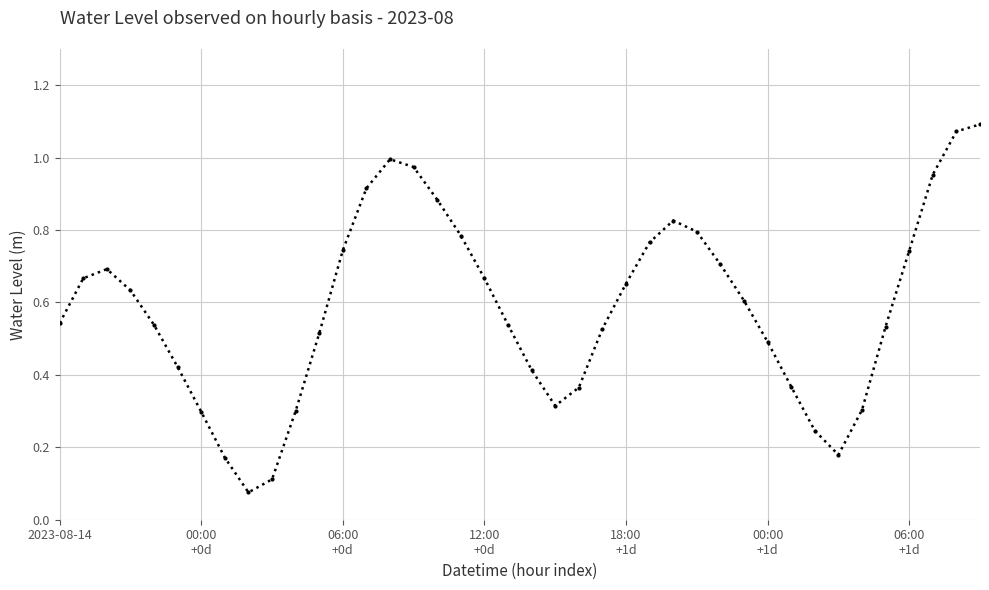

True or false: there are more than 1 points higher than both neighbors.

True